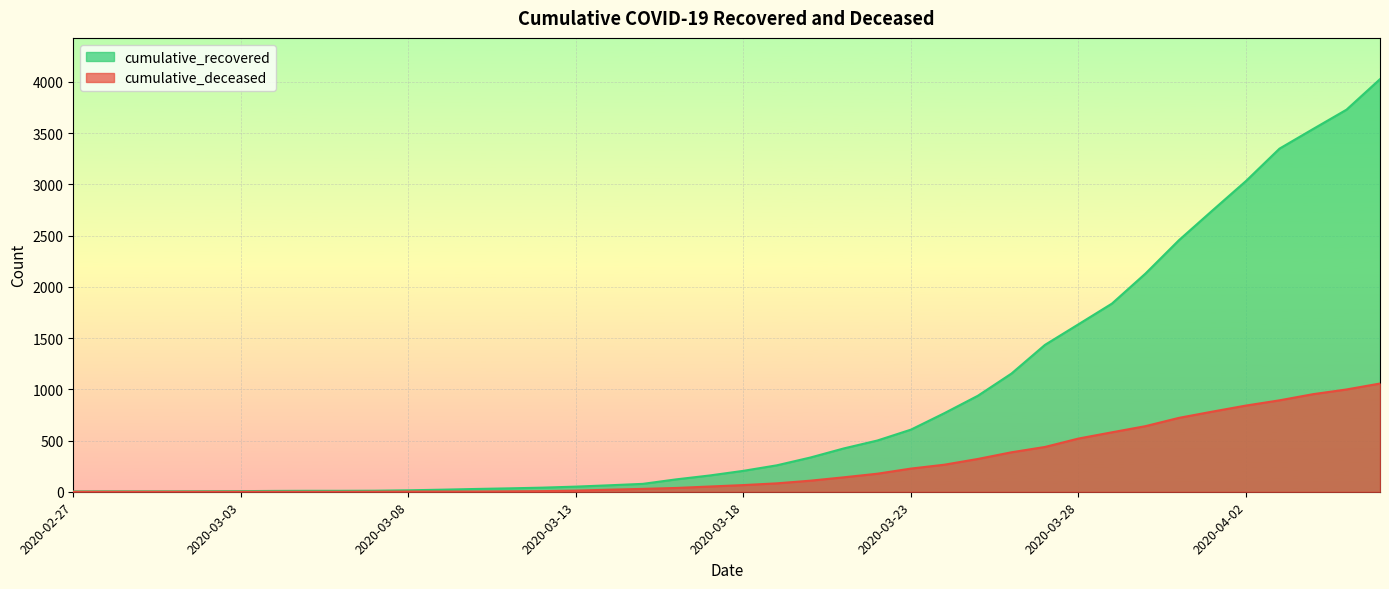

What is the total value across all series at 2020-03-14?

83